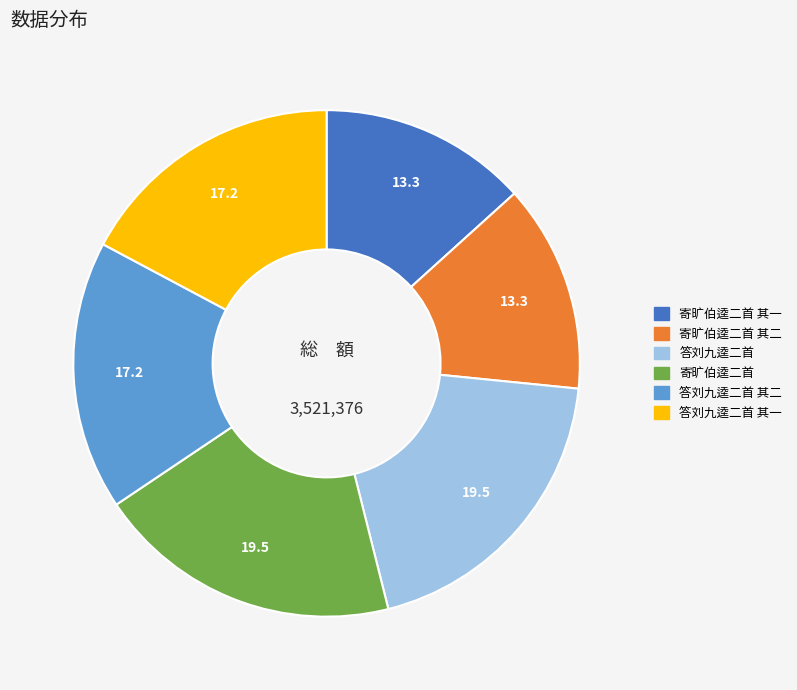

Is there a majority slice in this chart?

No